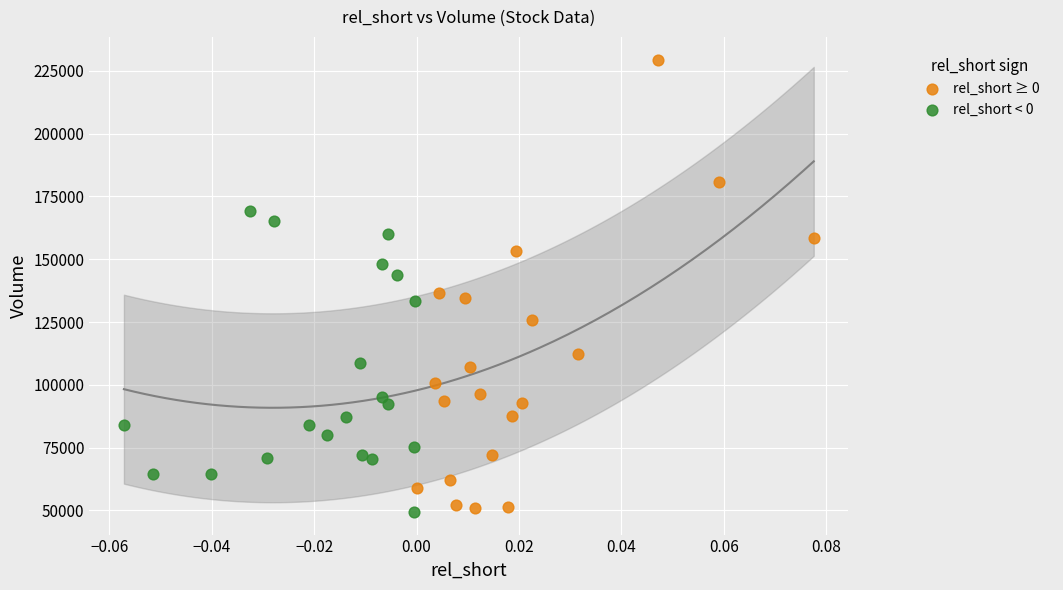

Which series contains the lowest Y value?

rel_short < 0